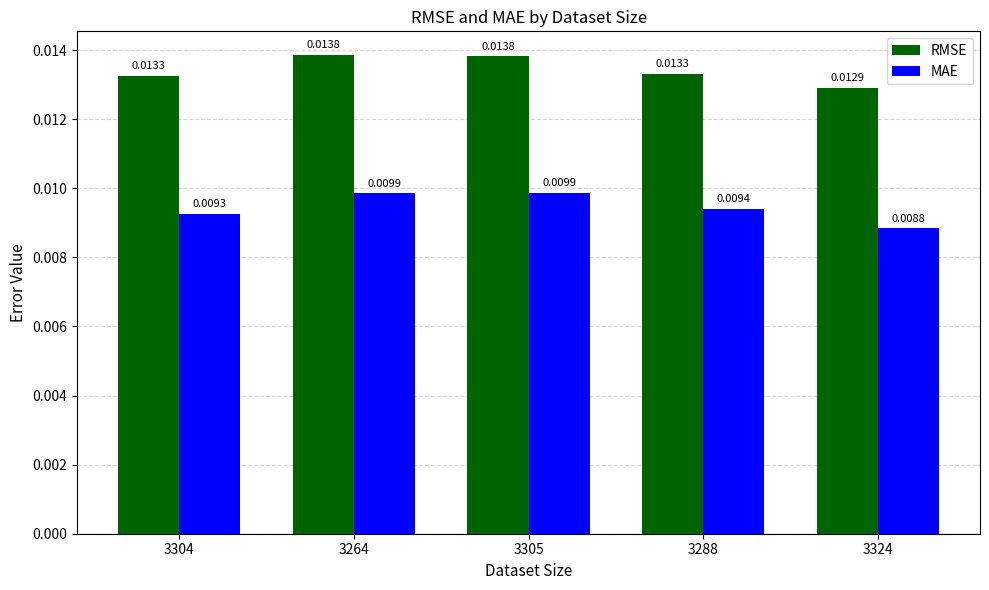

At which category is the sum across all series the highest?

3264